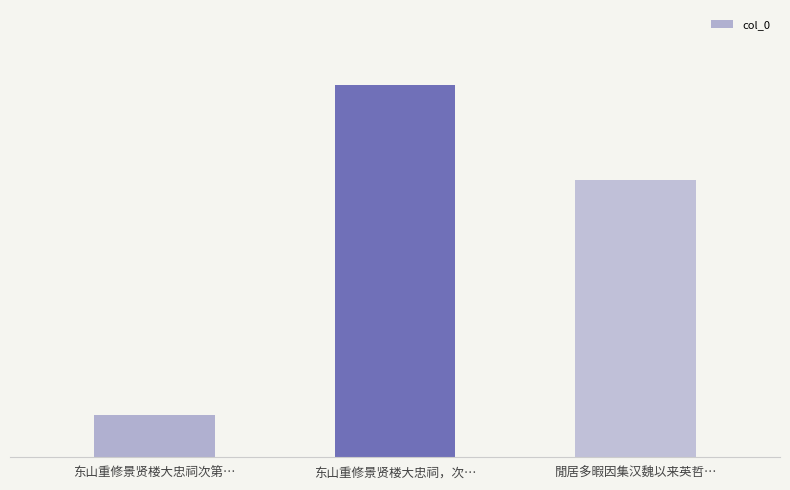

What is the label of the 1st bar from the left?

东山重修景贤楼大忠祠次第…